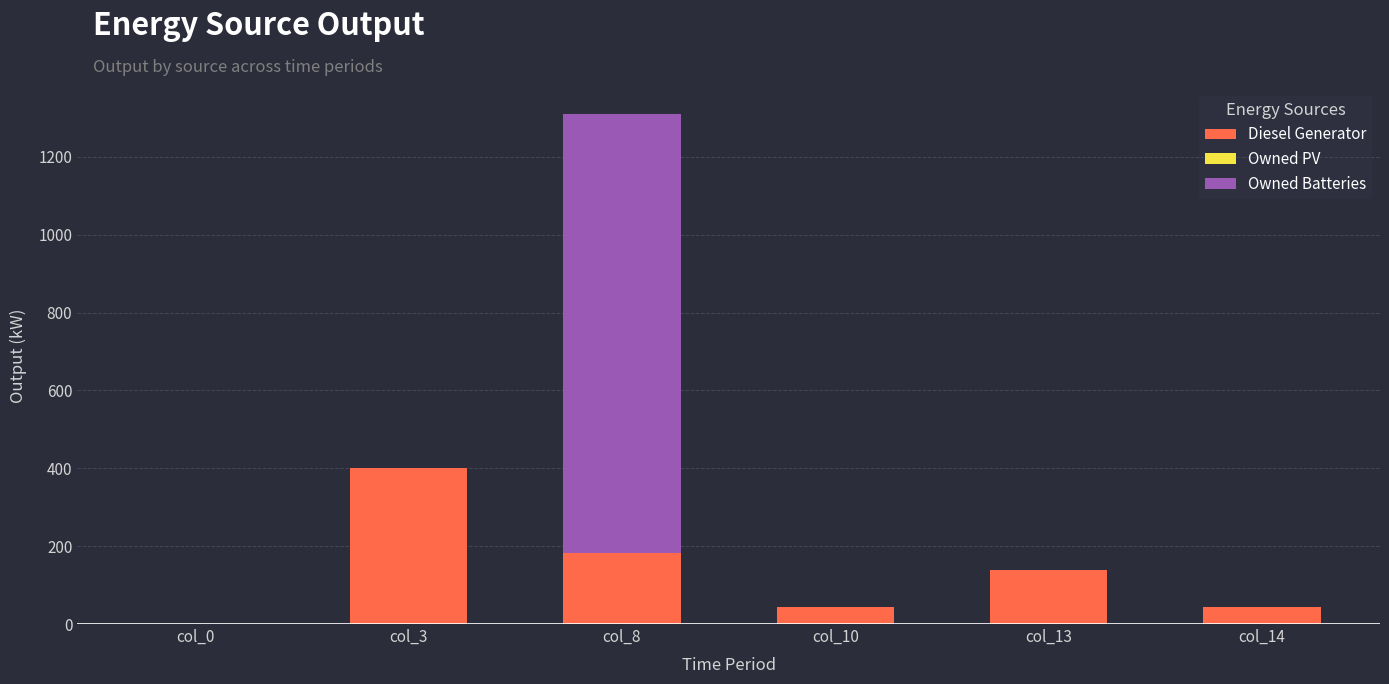

Where is Diesel Generator nearest to the value 200?

col_8